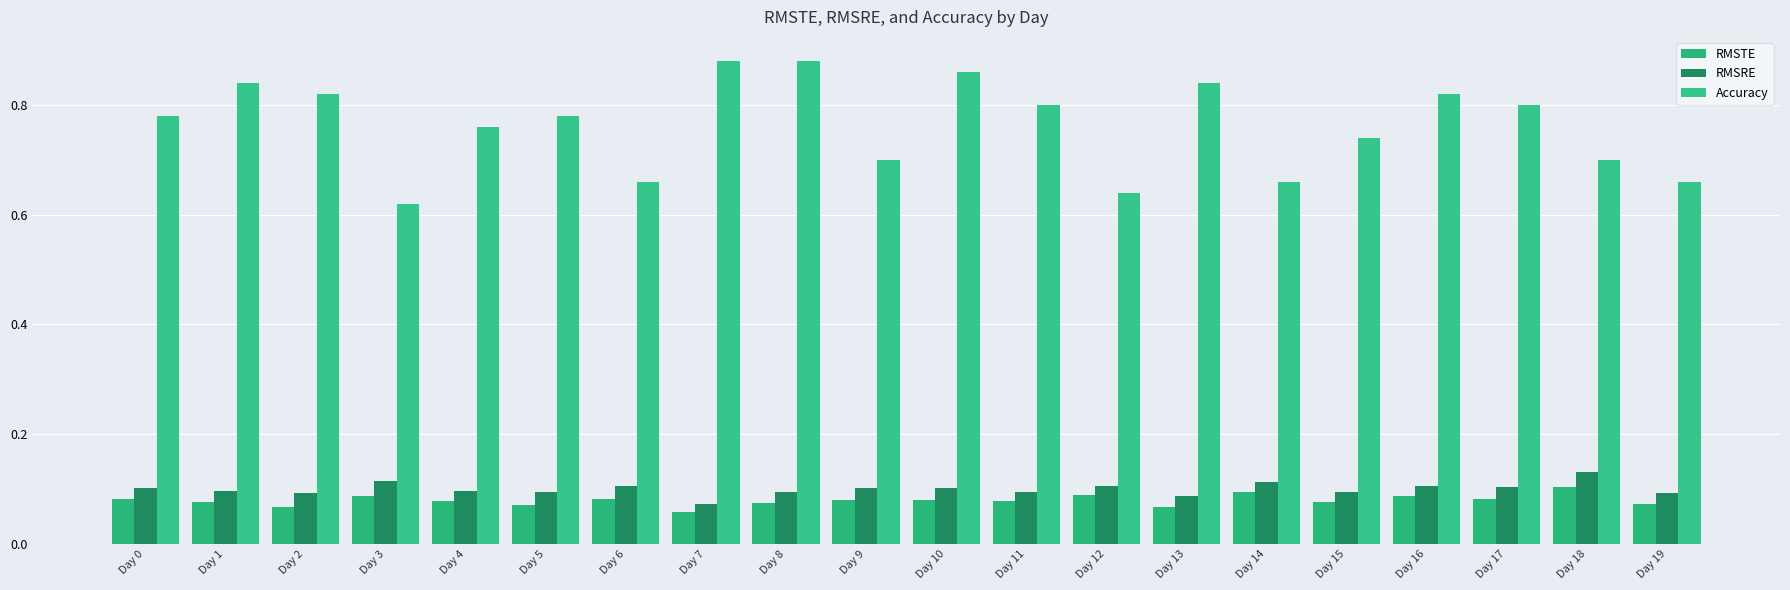

Are the bars grouped side by side (vs. stacked)?

Yes